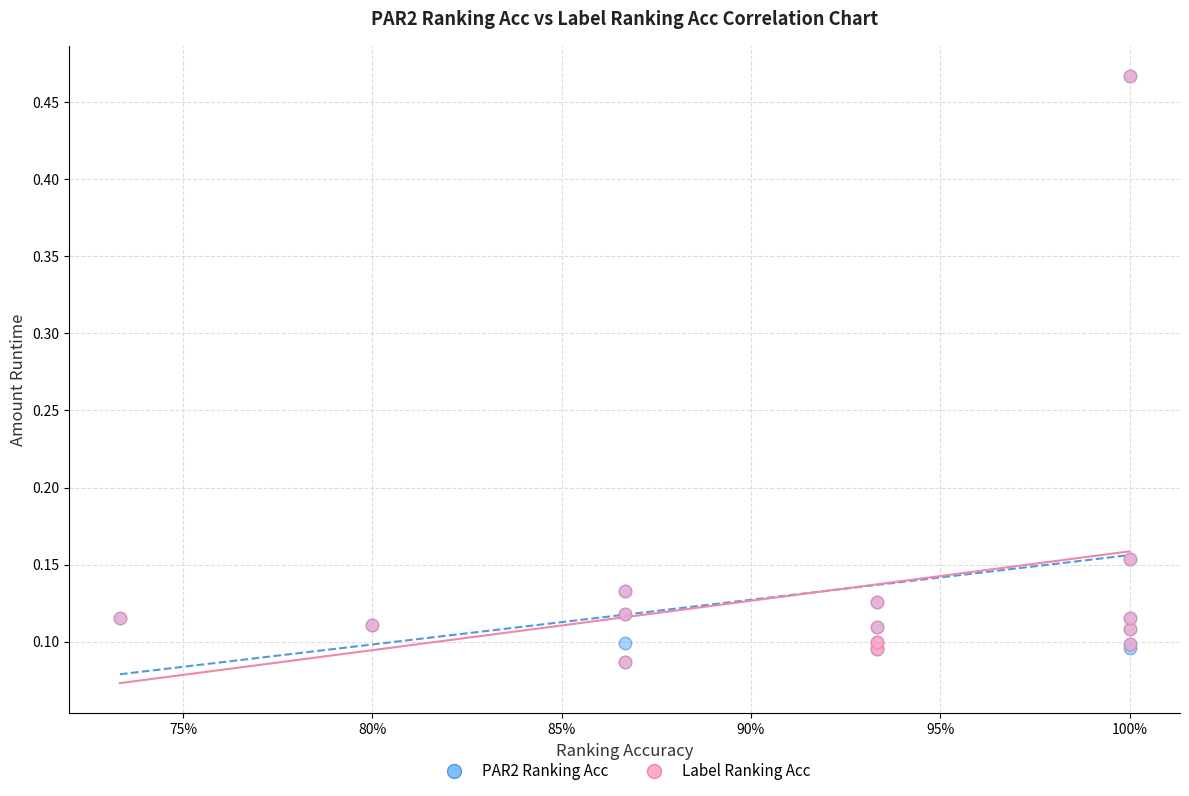

What are all the series names shown in the legend?

PAR2 Ranking Acc, Label Ranking Acc